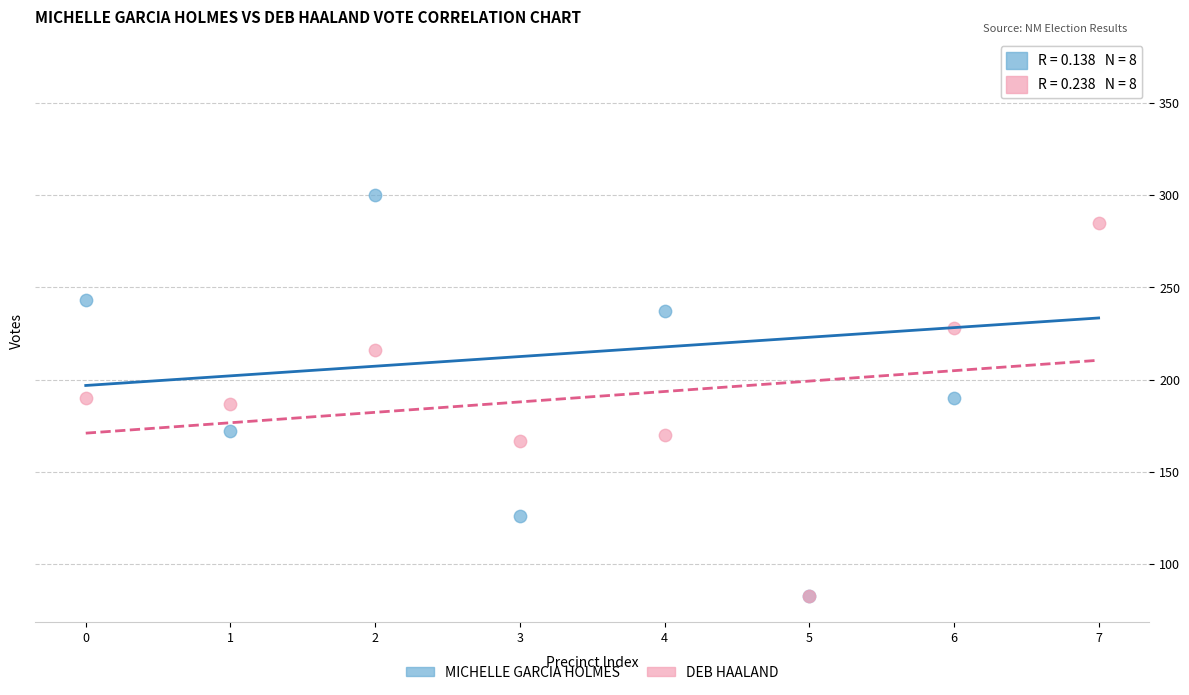

Which series has the largest Y range (max minus min)?

MICHELLE GARCIA HOLMES